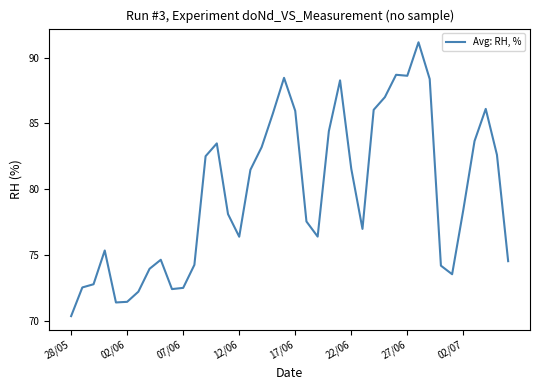

What is the maximum value shown in the chart?

91.2